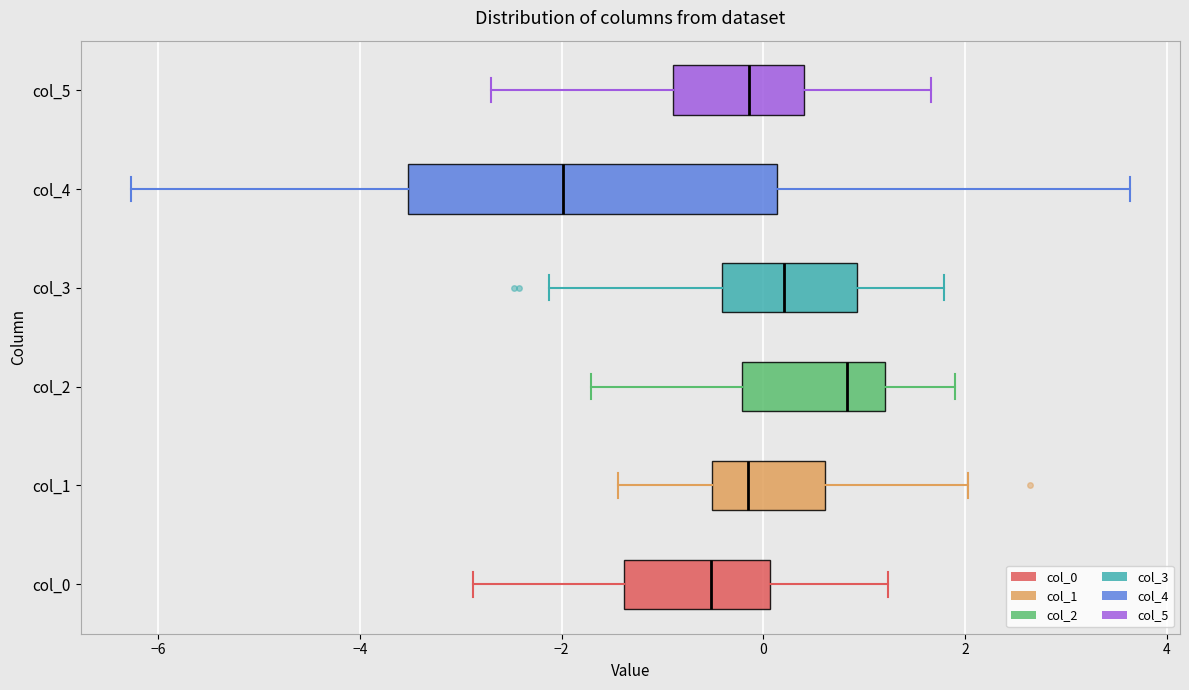

Reading bottom to top, read every box against the x-axis: the position of its median line, the range the box covers, and the ends of its whiskers. The values are not printed on the chart, so give them approximately, as read against the axis.

col_0: median -0.6, box -1.4 to 0.0, whiskers -2.8 to 1.2
col_1: median -0.2, box -0.6 to 0.6, whiskers -1.4 to 2.0
col_2: median 0.8, box -0.2 to 1.2, whiskers -1.8 to 2.0
col_3: median 0.2, box -0.4 to 1.0, whiskers -2.2 to 1.8
col_4: median -2.0, box -3.6 to 0.2, whiskers -6.2 to 3.6
col_5: median -0.2, box -0.8 to 0.4, whiskers -2.6 to 1.6